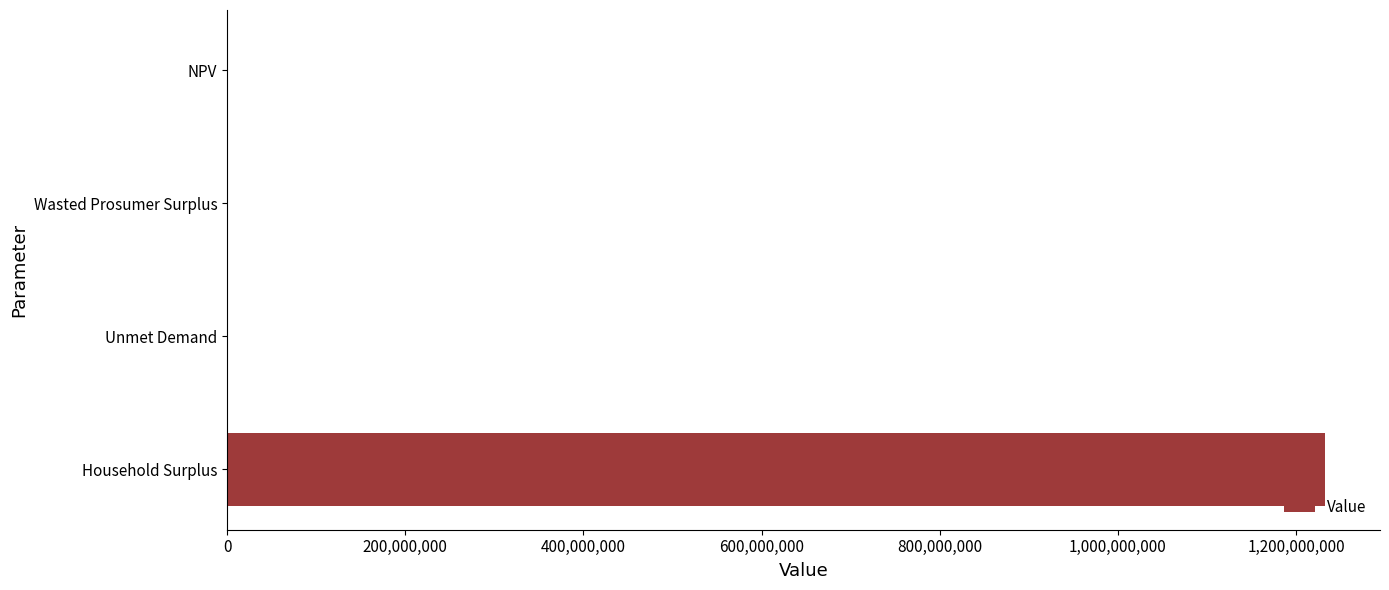

What is the sum of all values?

1234498541.7